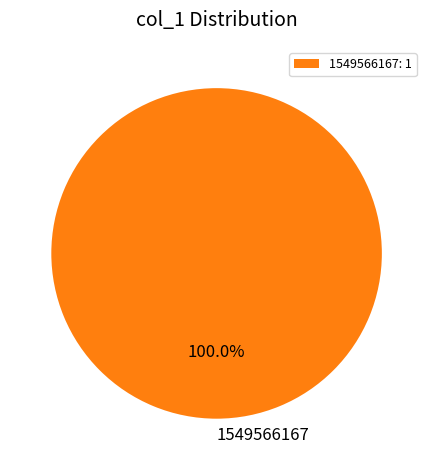

Does 1549566167 represent more than half of the total?

Yes